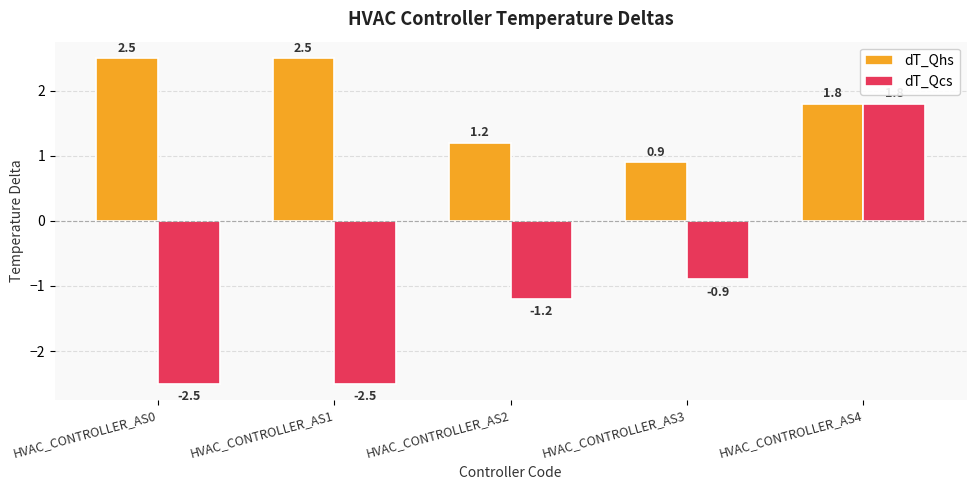

Reading right to left, what are all the values shown in this chart?

dT_Qhs: HVAC_CONTROLLER_AS4=1.8	HVAC_CONTROLLER_AS3=0.9	HVAC_CONTROLLER_AS2=1.2	HVAC_CONTROLLER_AS1=2.5	HVAC_CONTROLLER_AS0=2.5
dT_Qcs: HVAC_CONTROLLER_AS4=1.8	HVAC_CONTROLLER_AS3=-0.9	HVAC_CONTROLLER_AS2=-1.2	HVAC_CONTROLLER_AS1=-2.5	HVAC_CONTROLLER_AS0=-2.5